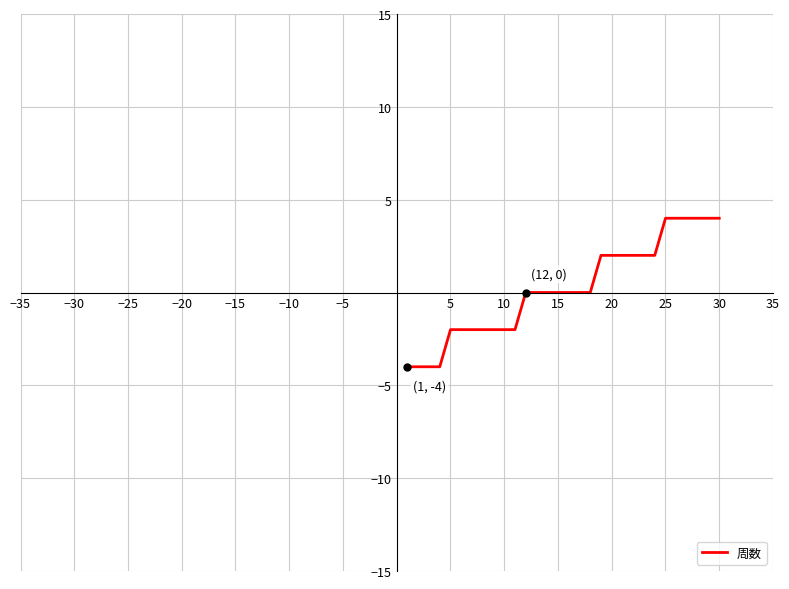

What is the difference between the maximum and minimum values?

8